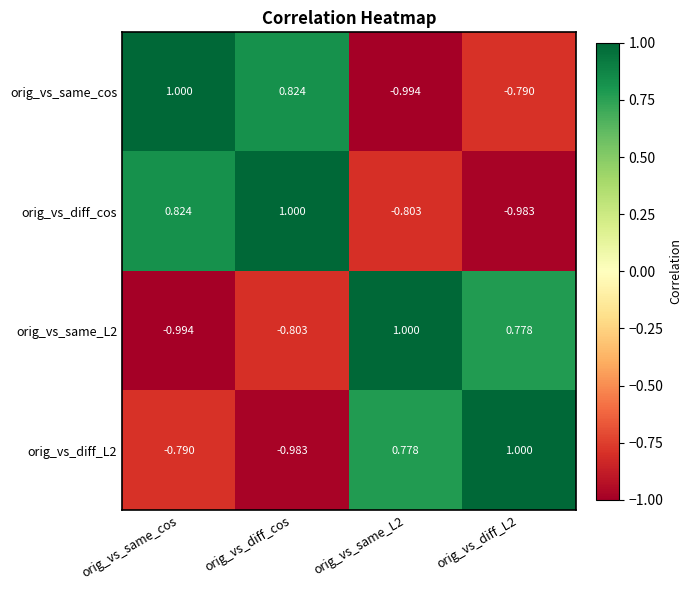

Is the value of orig_vs_diff_L2 at orig_vs_diff_cos greater than the value of orig_vs_diff_cos at orig_vs_diff_cos?

No